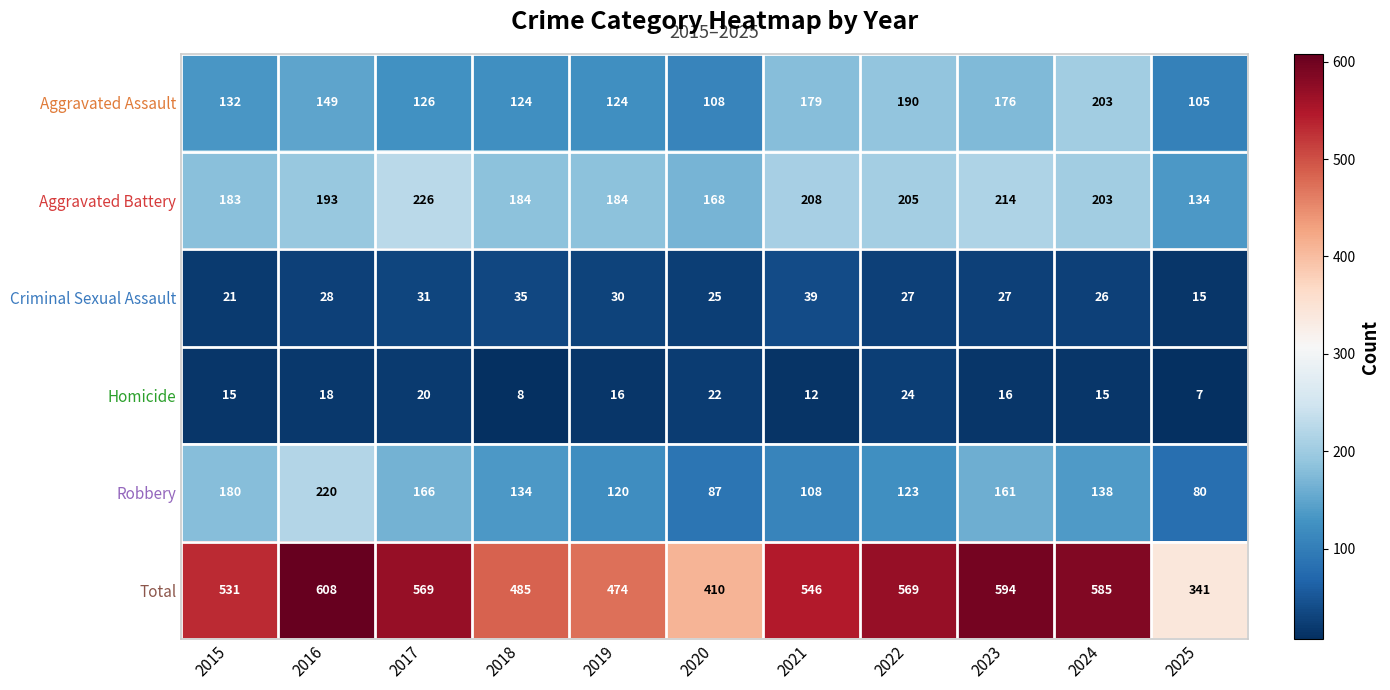

Which series has the largest total across all categories?

Total